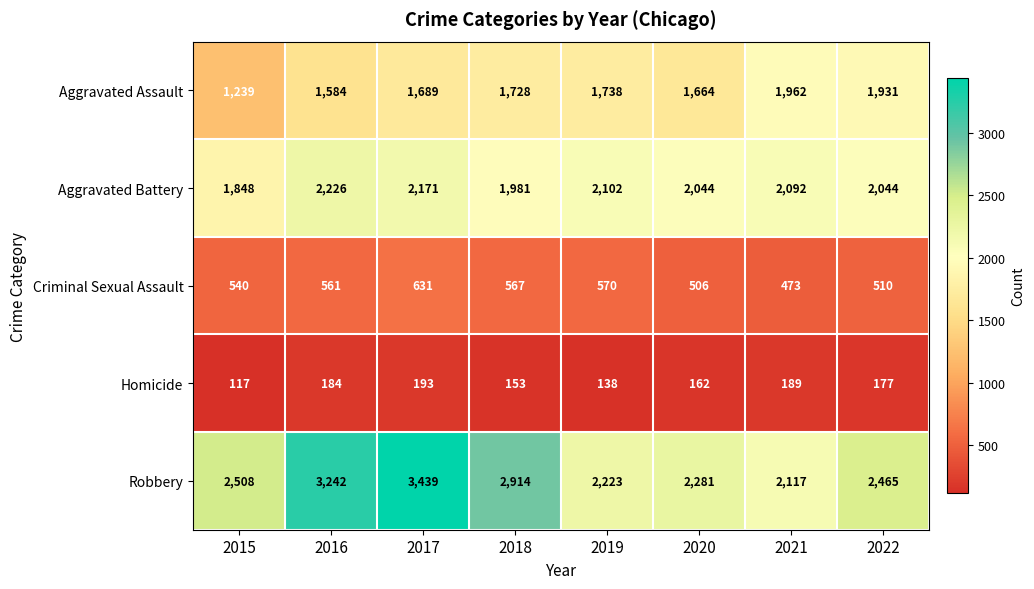

Which series has the widest spread of values?

Robbery